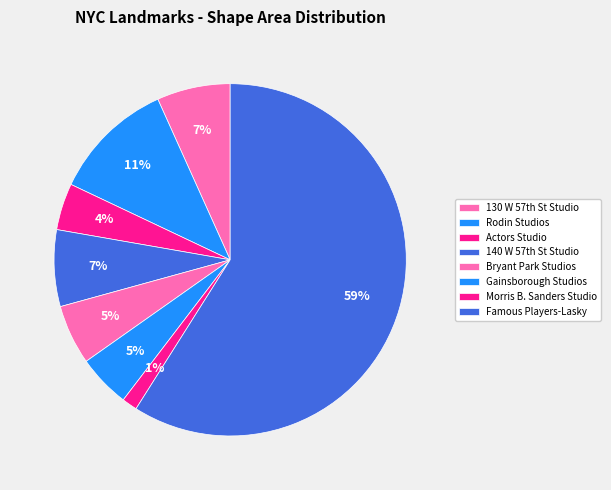

How many segments does this pie chart have?

8